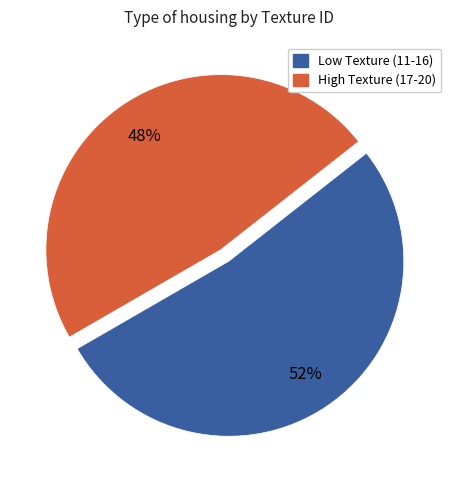

To the nearest percent, what is the average slice percentage?

50%